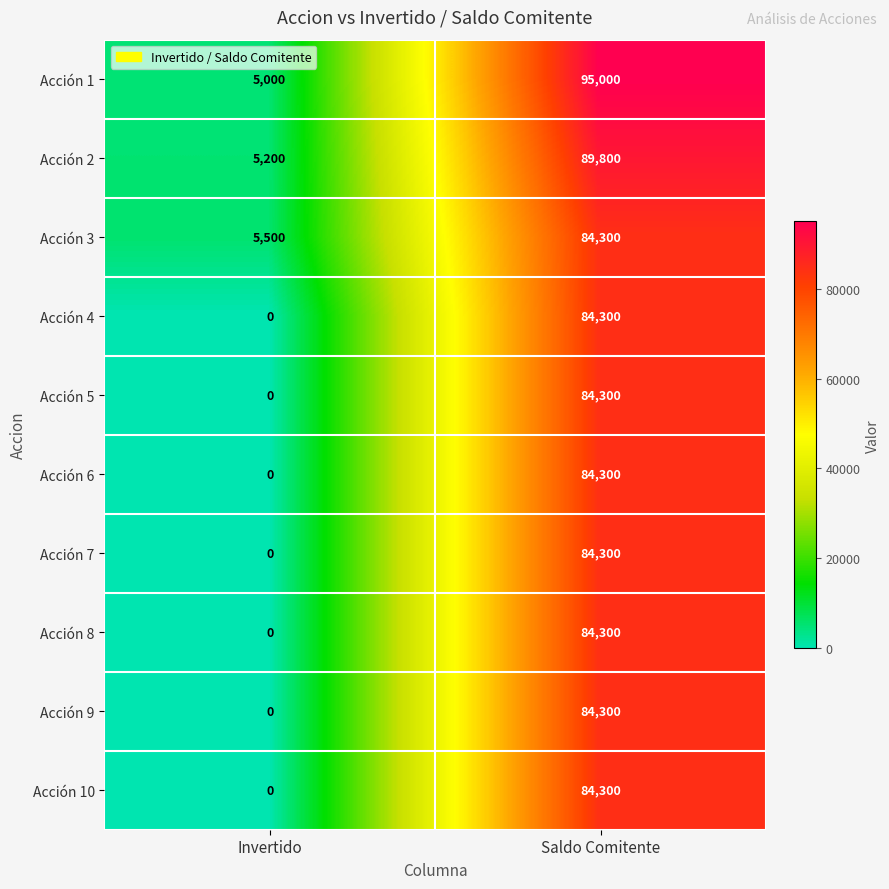

How many categories are shown in the chart?

2